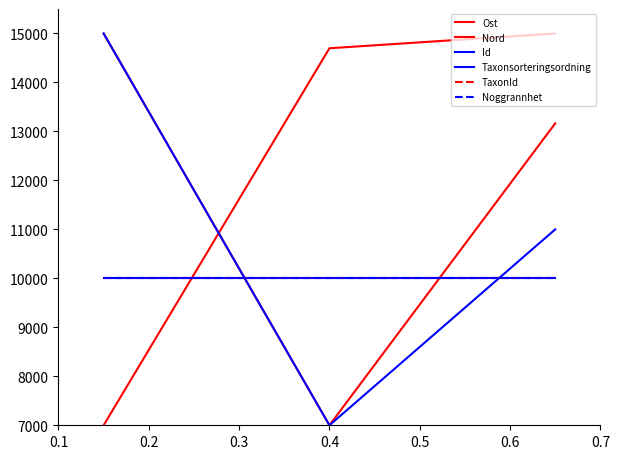

Which series has the largest total across all categories?

Ost